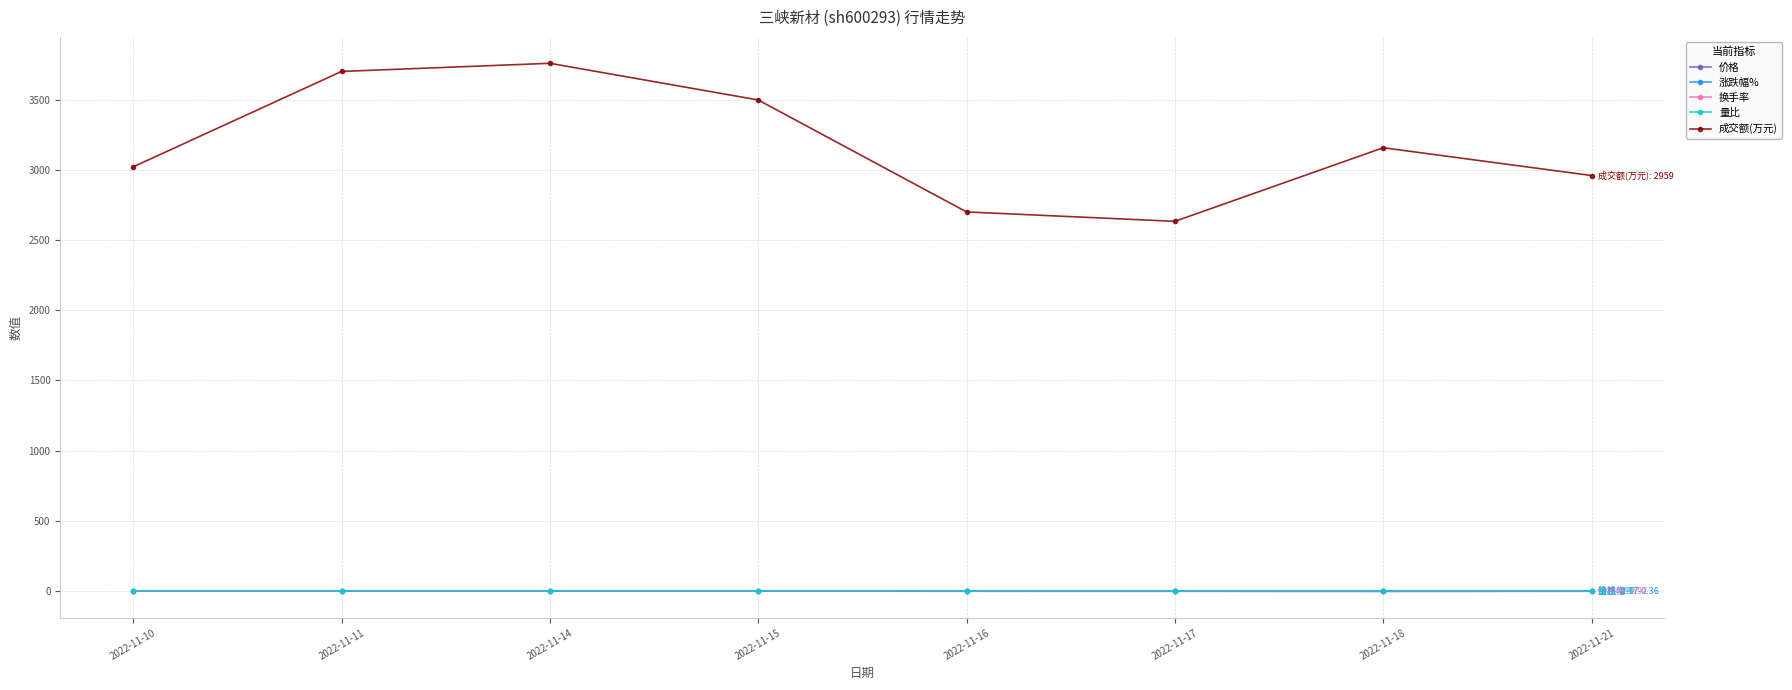

Is it true that 成交额(万元) equals 3556.3 at 2022-11-16?

False